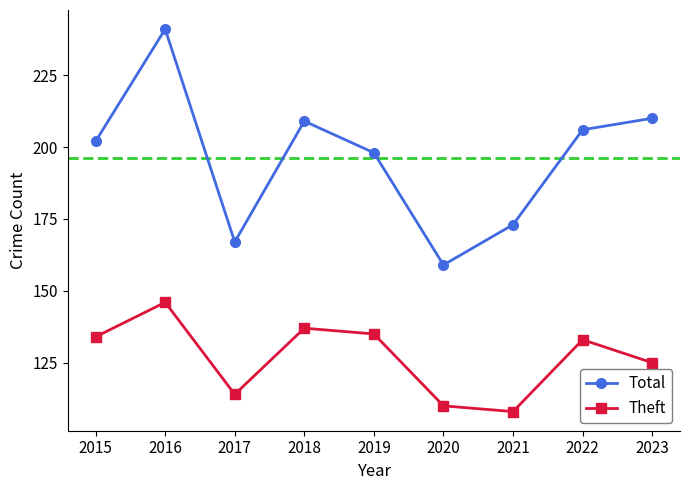

The Total series shows 206 at 2022. True or false?

True